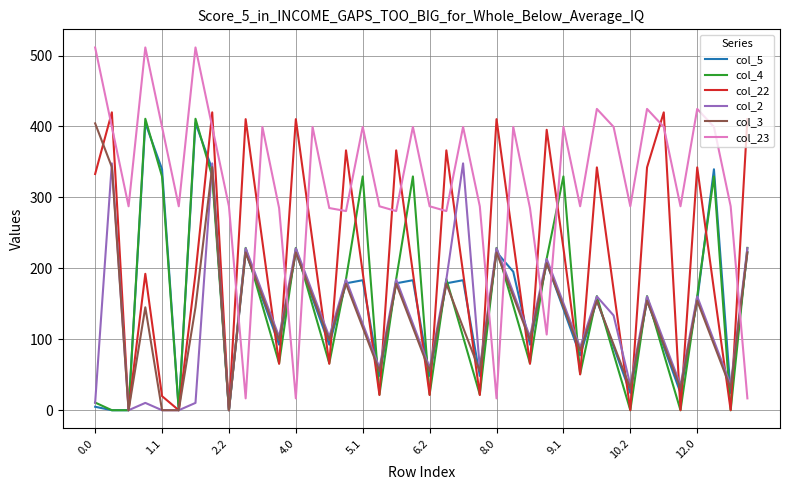

Is this an area chart (filled region under the line)?

No